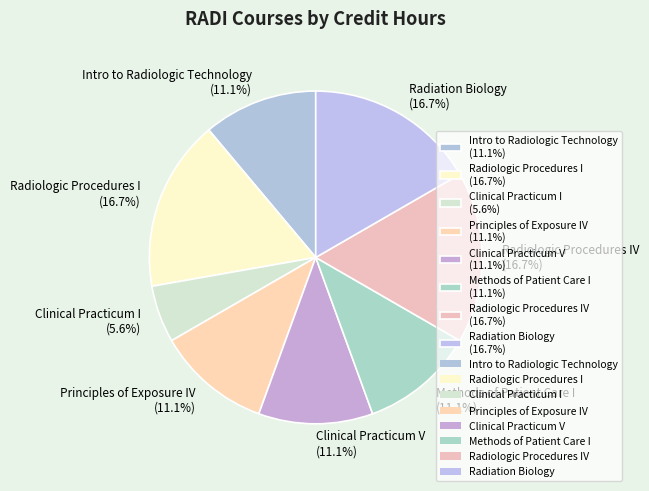

What is the smallest slice in the pie chart?

Clinical Practicum I (5.6%)